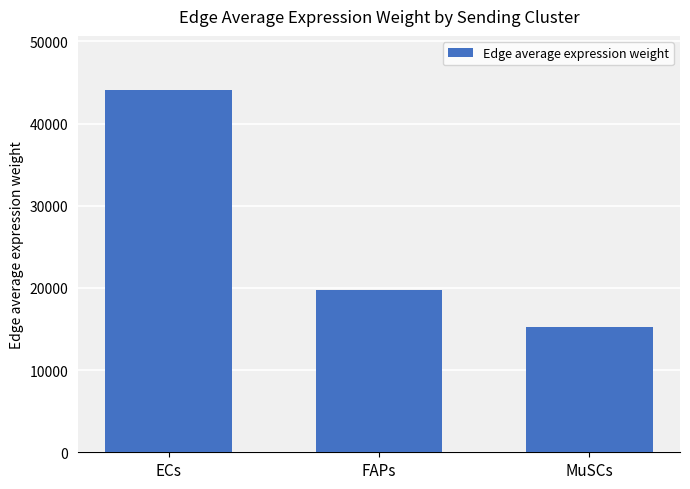

What is the sum of the values at ECs and MuSCs?

59275.5